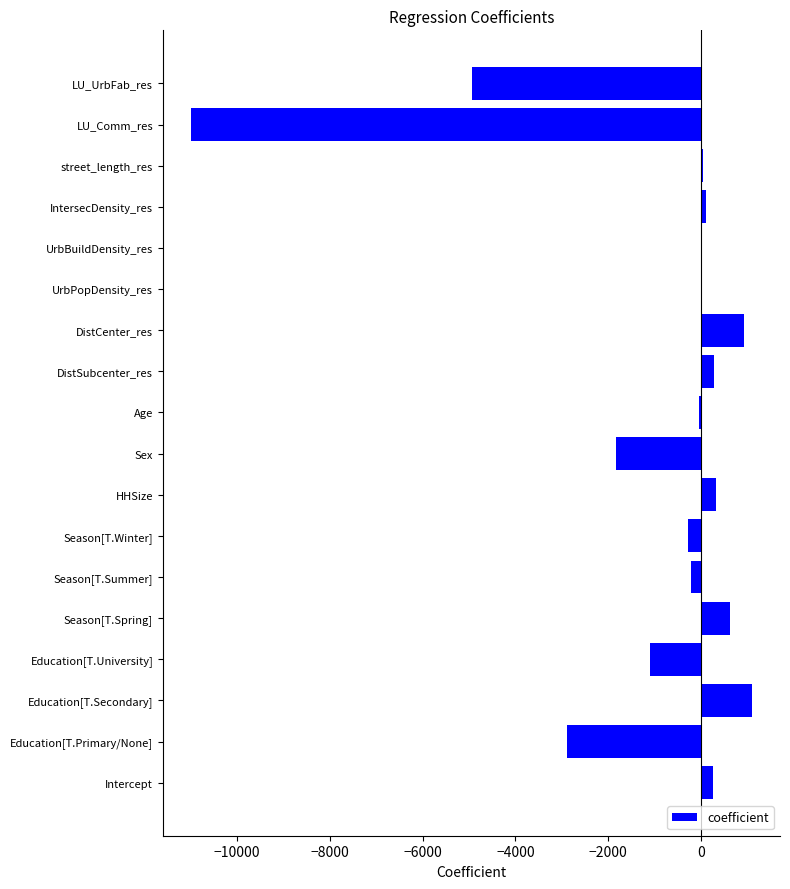

What is the sum of all values?

-18634.3